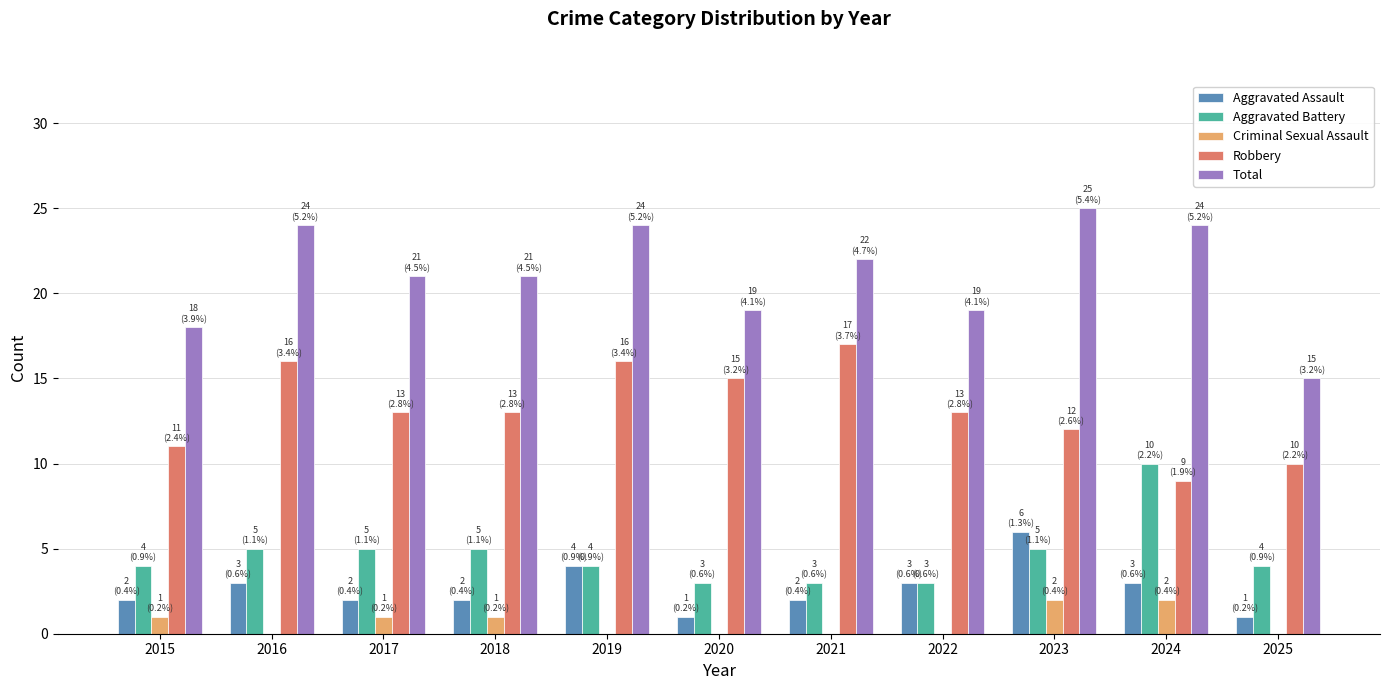

The Aggravated Assault series shows 2 at 2019. True or false?

False